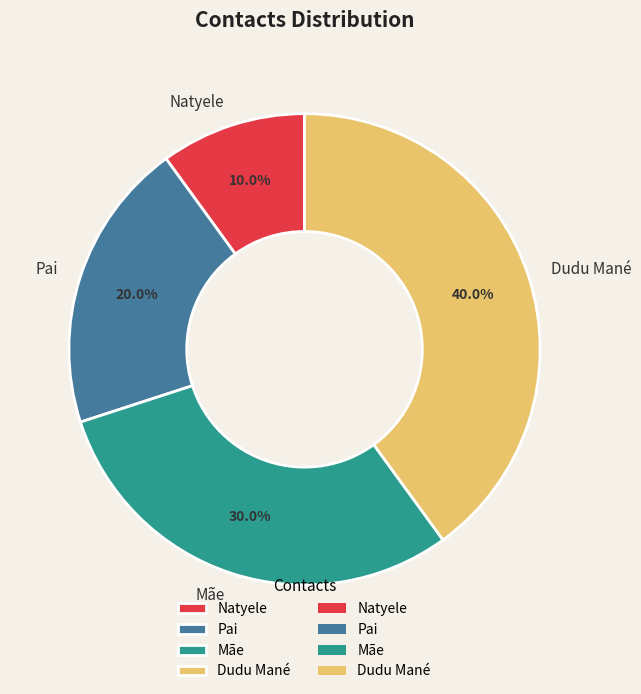

Which category has the biggest portion of the pie?

Dudu Mané